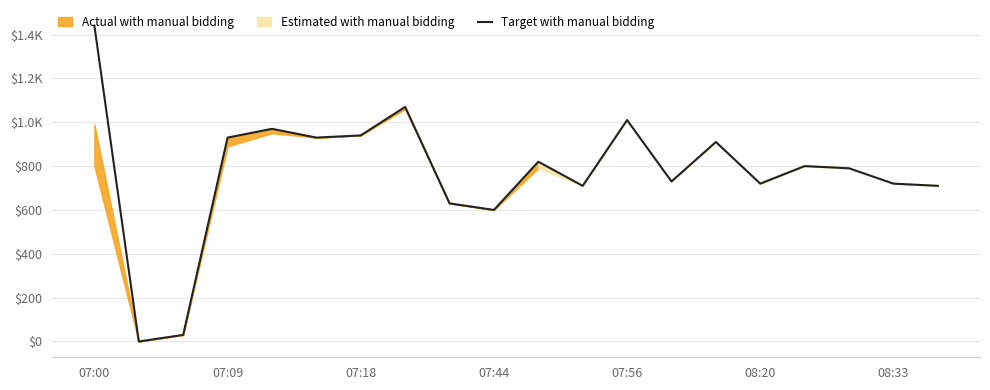

What is the average value?

773.0